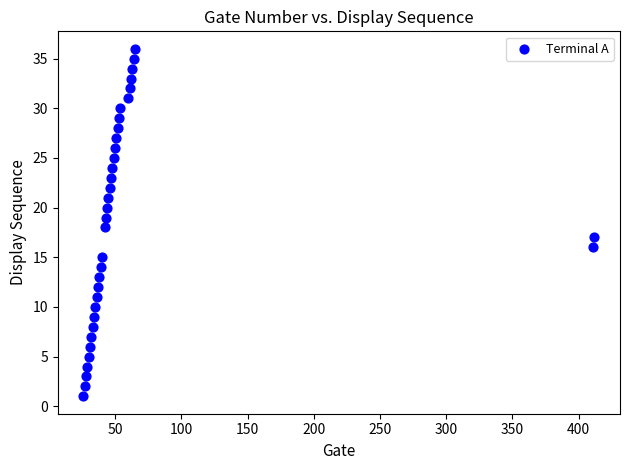

What is the range of X values (max minus min)?

386